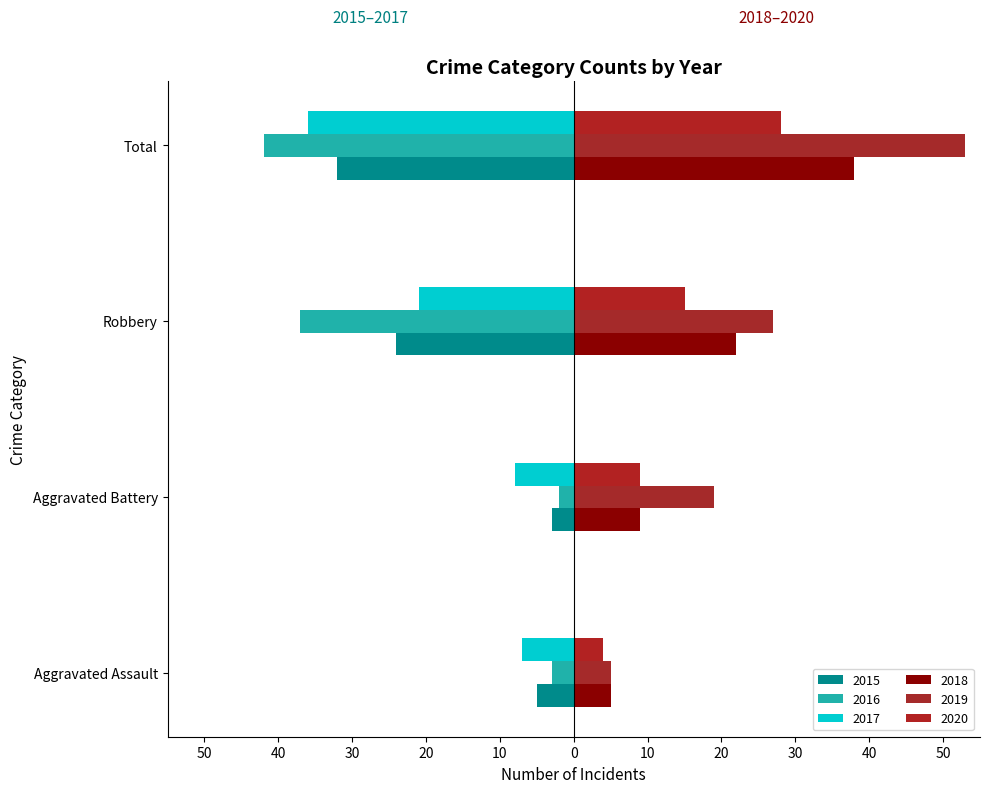

How many 2020 values are between 9 and 28?

3